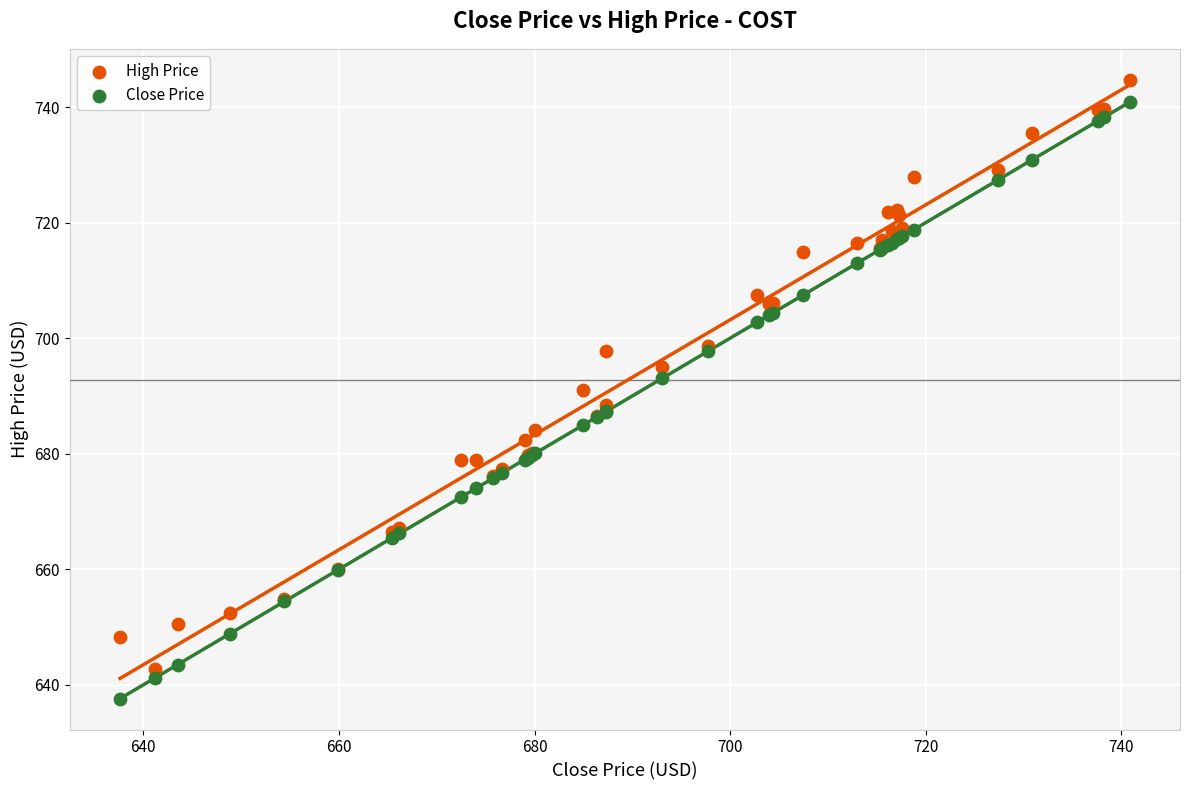

Which series contains the lowest Y value?

Close Price